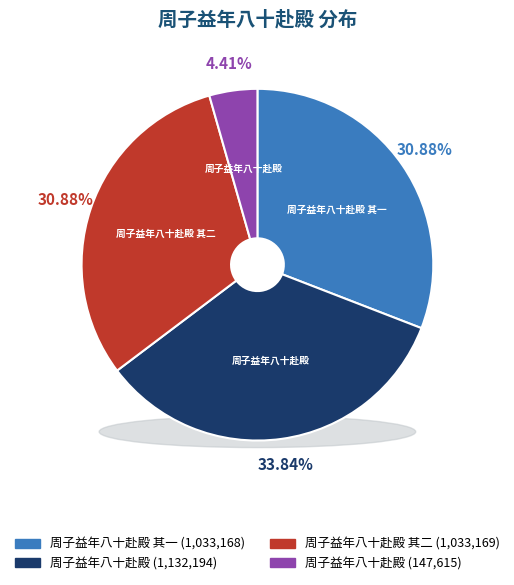

Approximately how many times larger is the value at 周子益年八十赴殿 其二 compared to 周子益年八十赴殿?

0.9